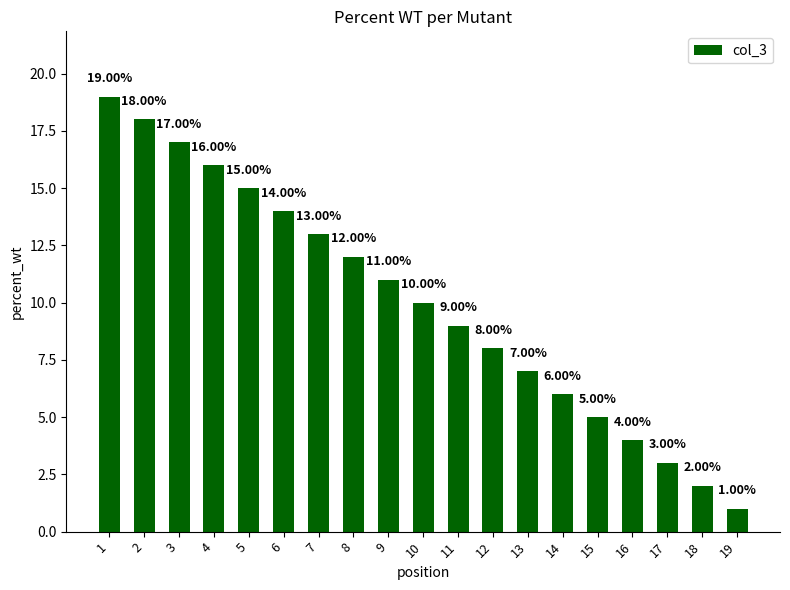

What is the change in value from 9 to 15?

-6